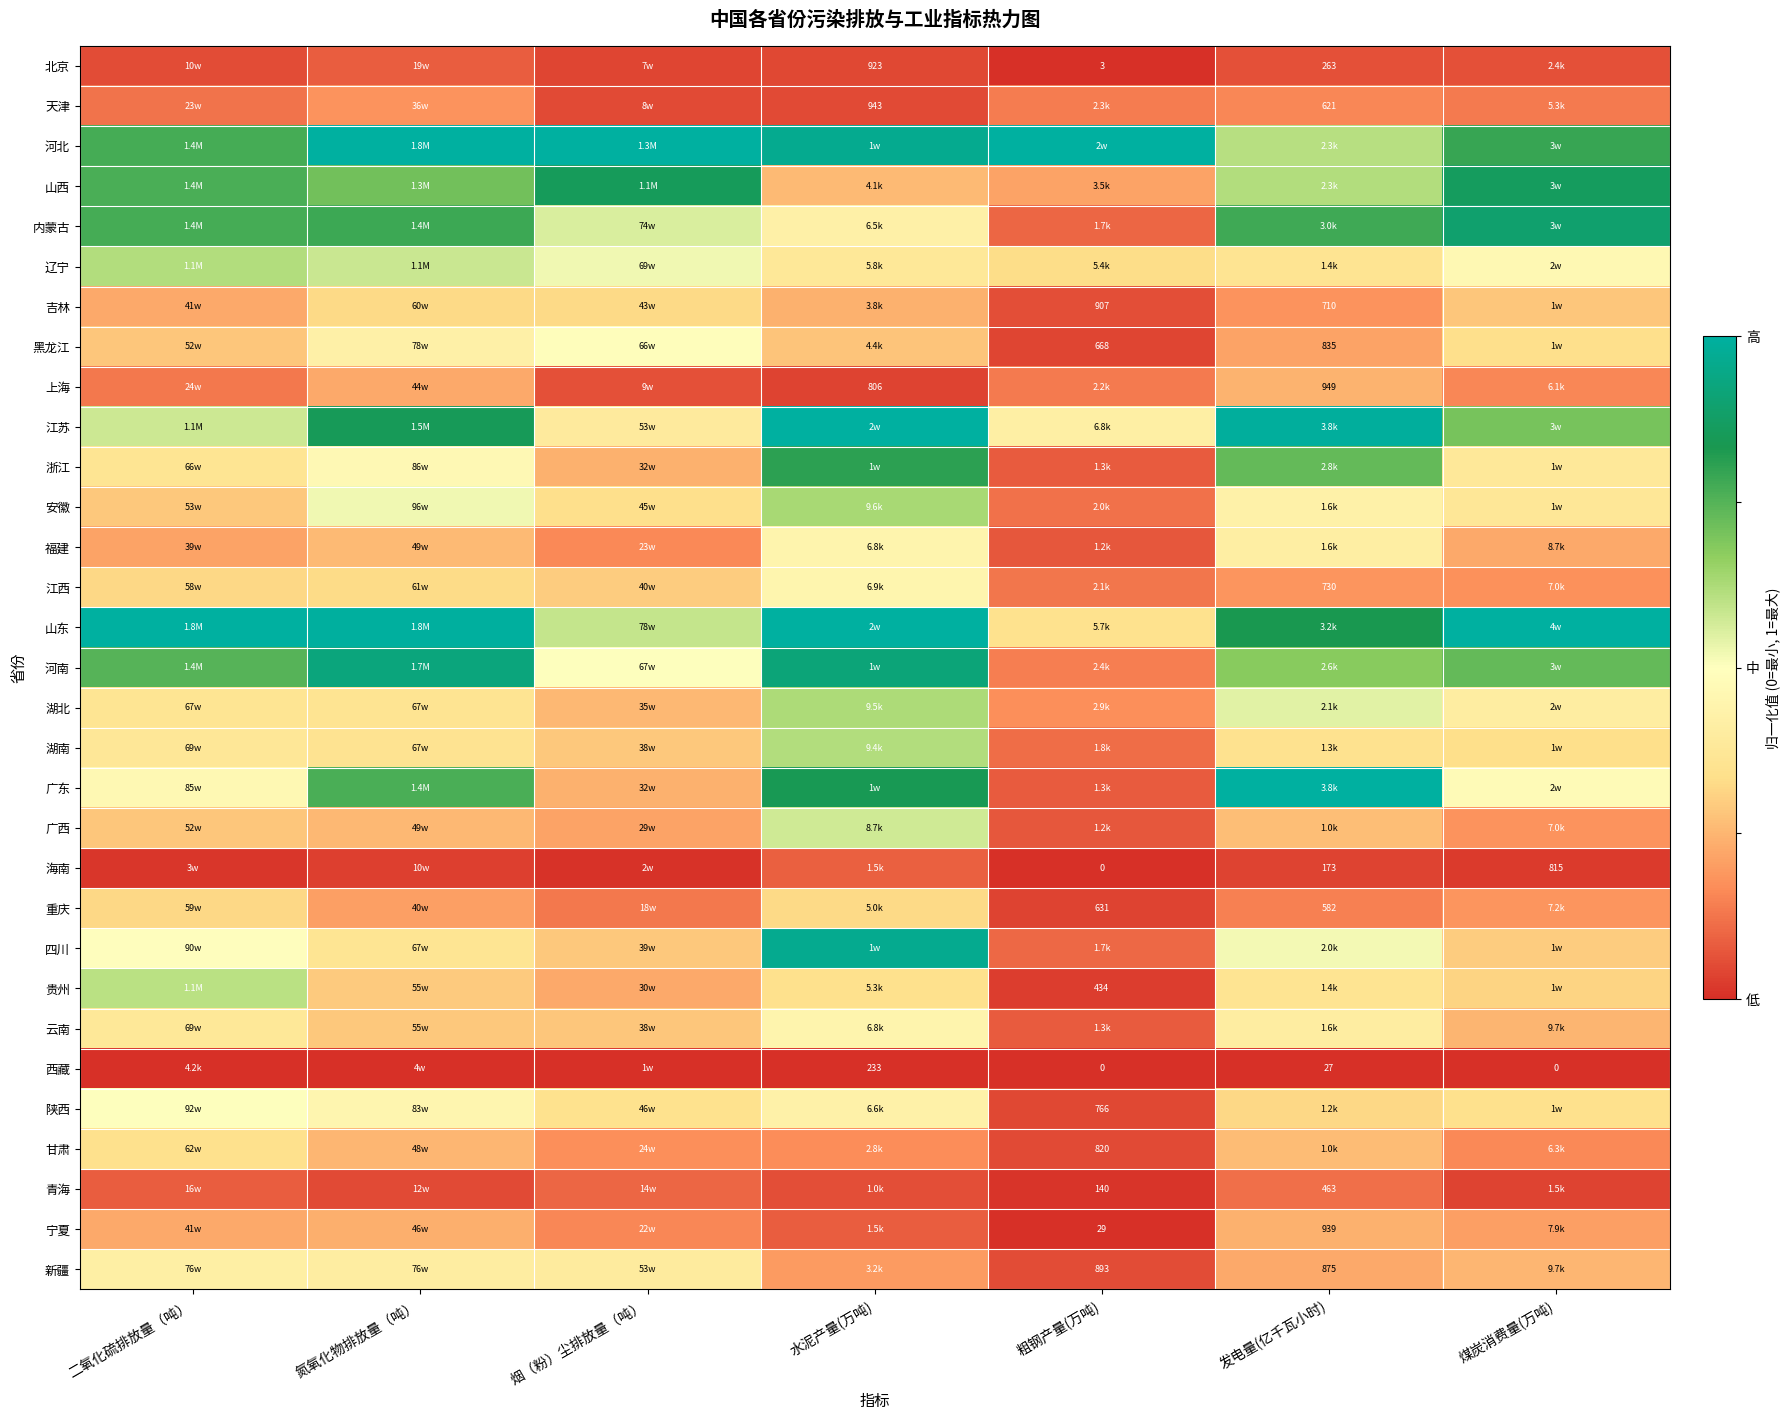

How many categories are shown in the chart?

7